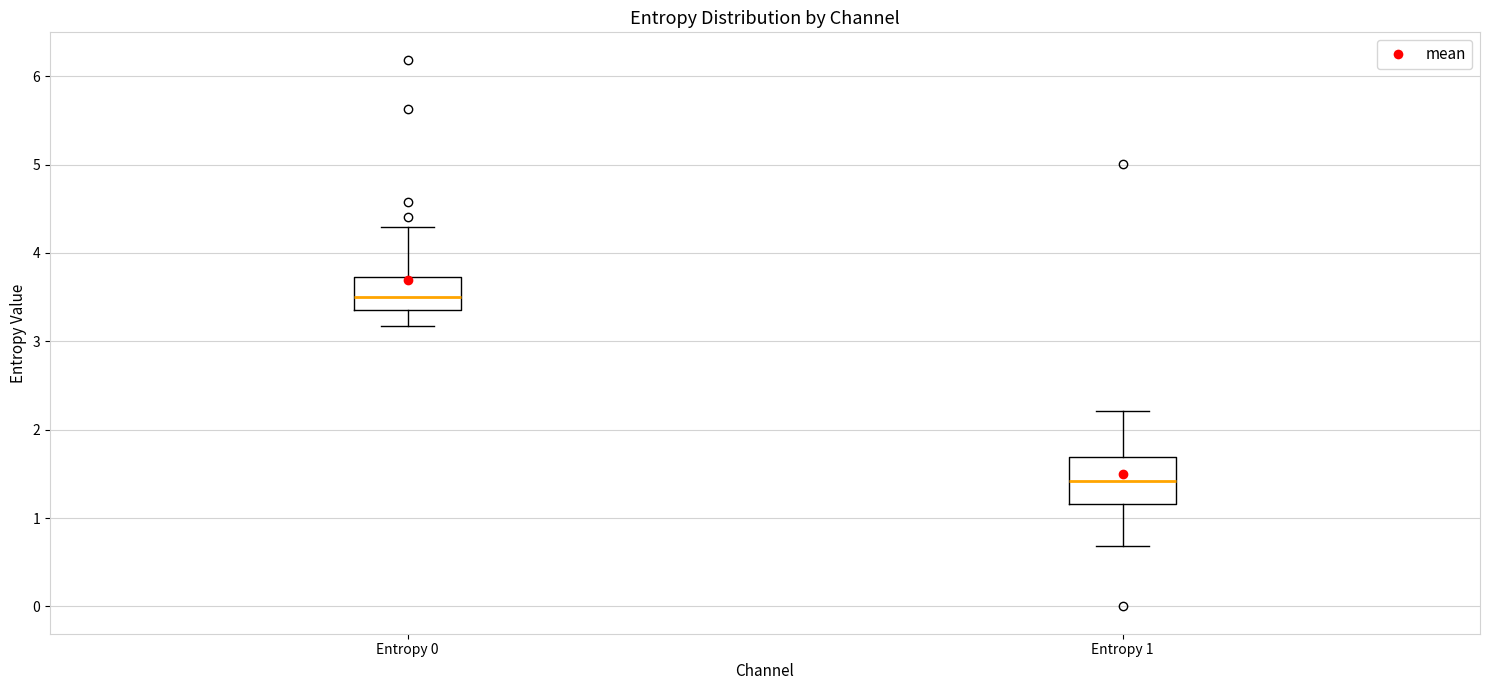

Which box's median line is the highest?

Entropy 0